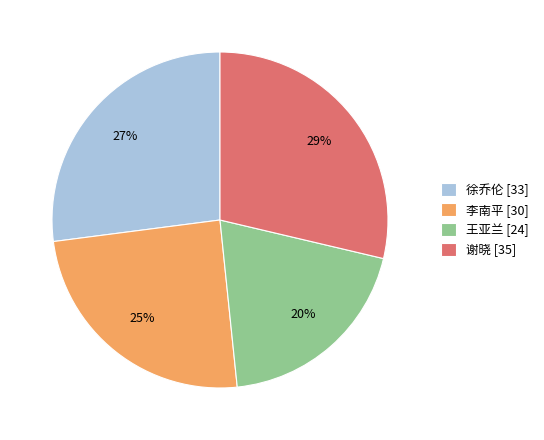

Is the sum of 李南平 [30] and 王亚兰 [24] greater than half?

No